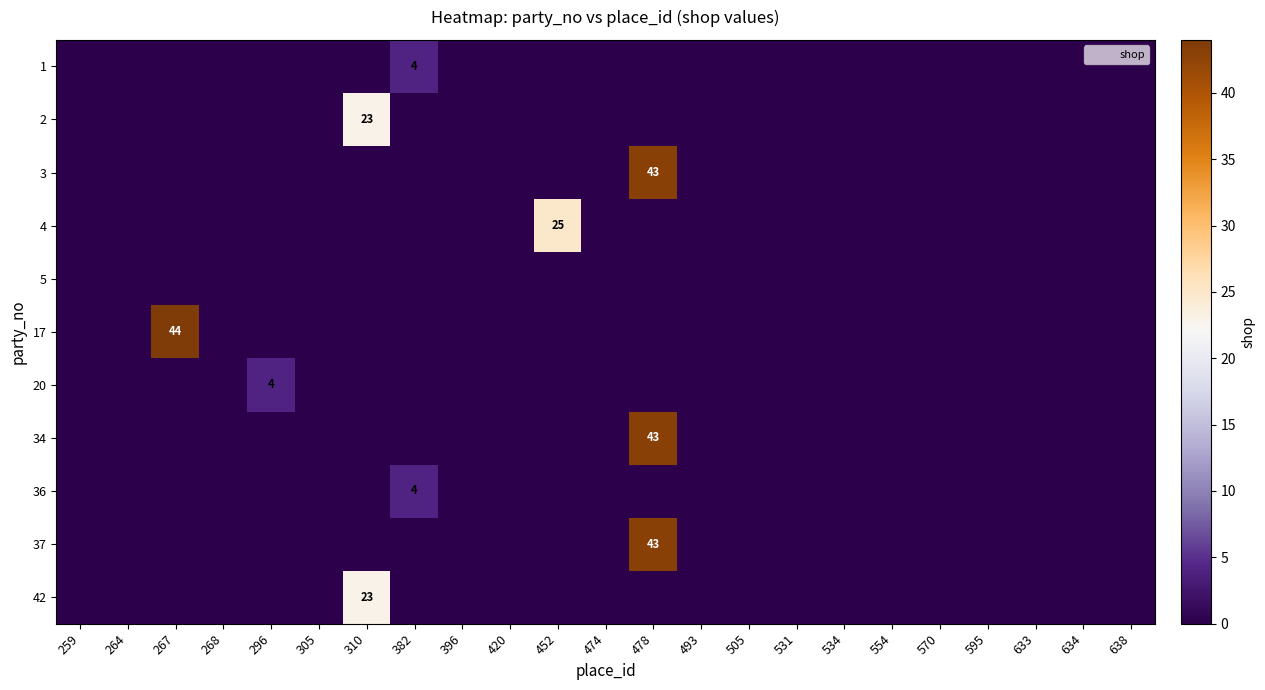

True or false: 2 has a value of -10 at 554.

False